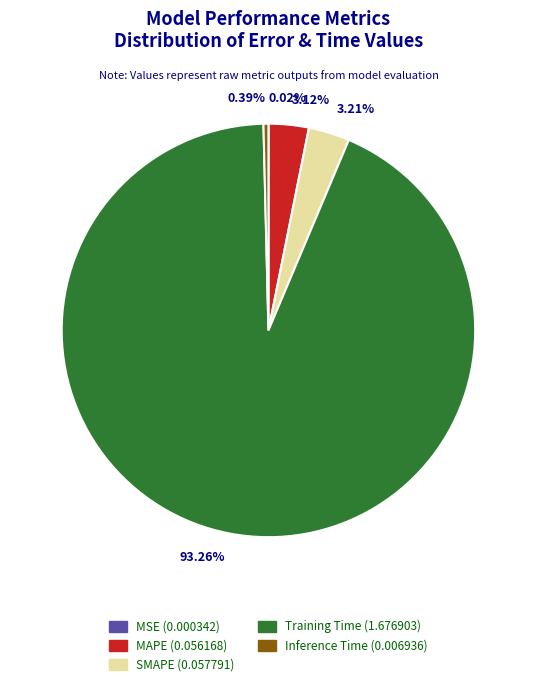

Is it true that Training Time is 99% of the pie?

False